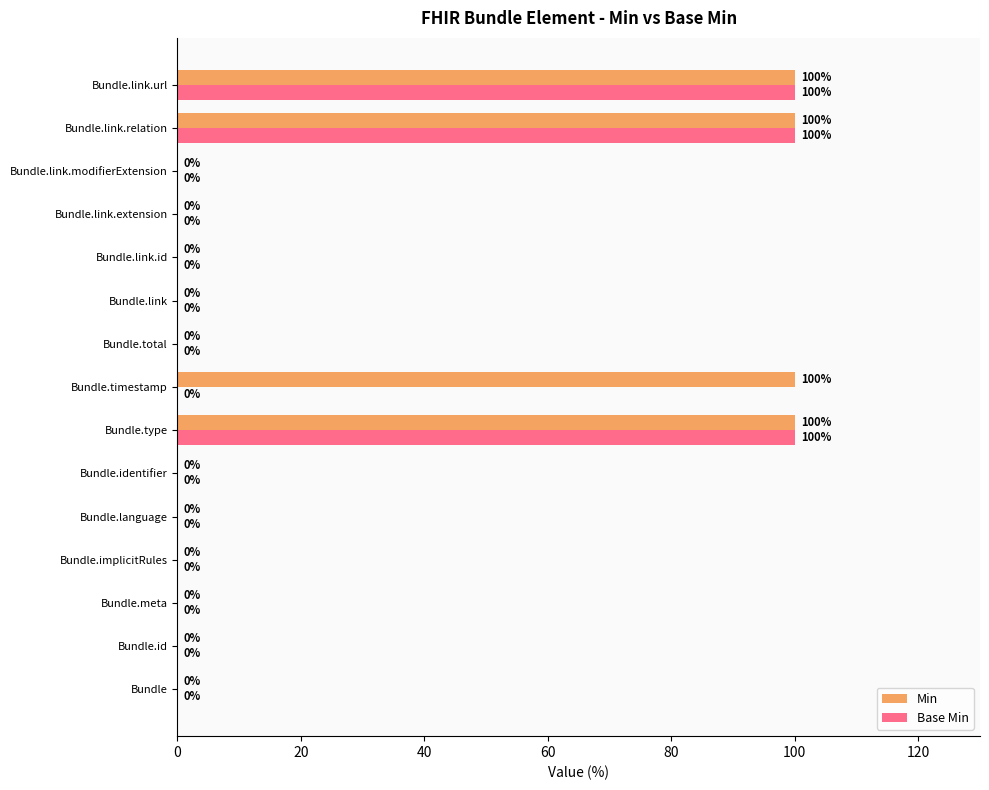

What is the greatest value displayed?

100